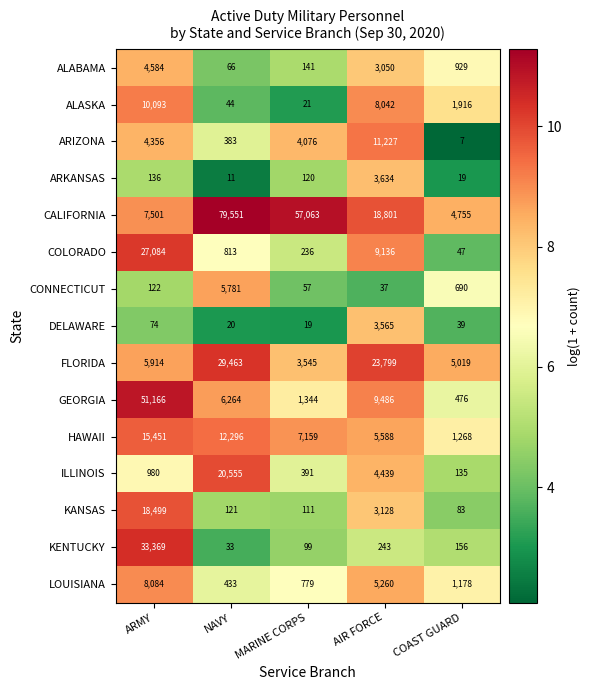

At which category is the sum across all series the highest?

ARMY